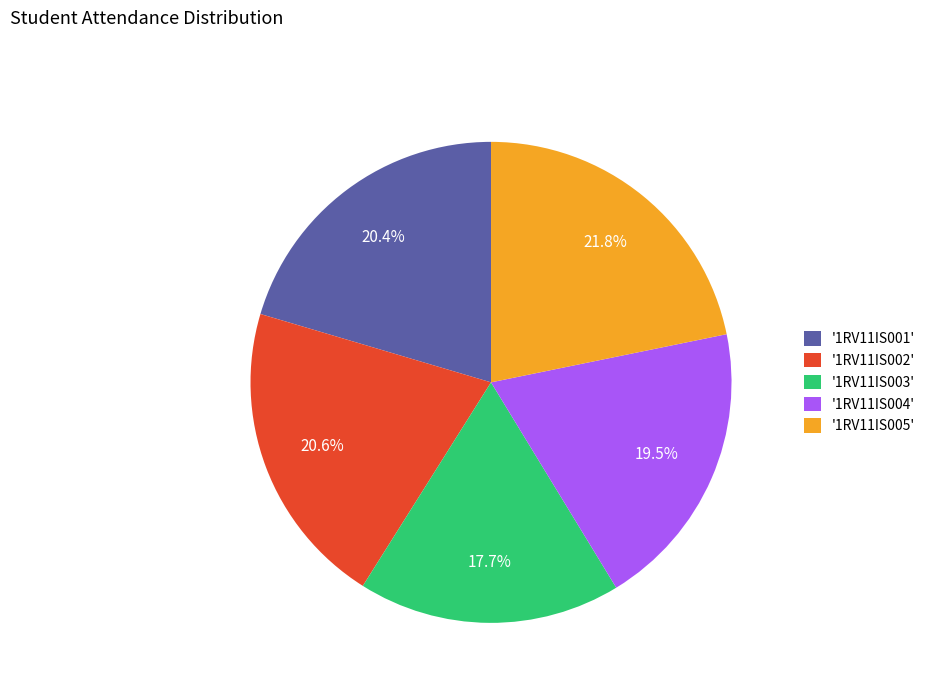

Is there a majority slice in this chart?

No